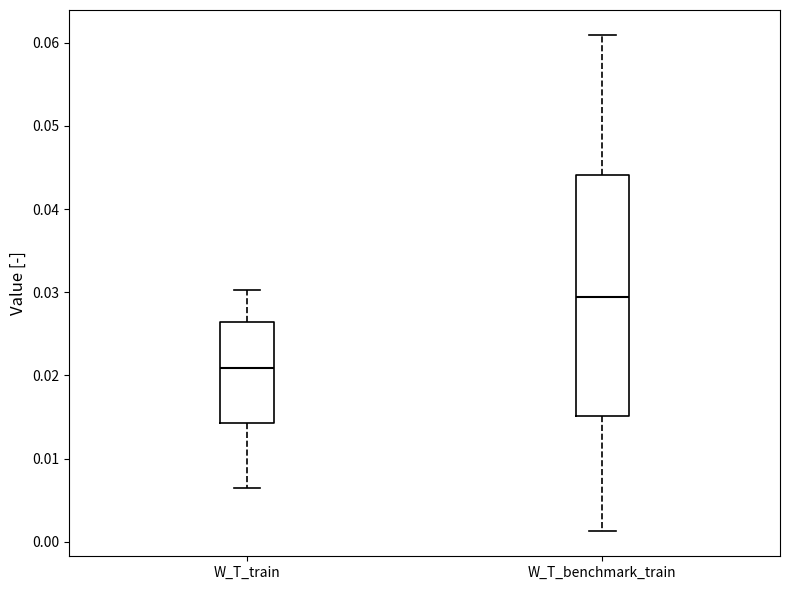

Which box is the tallest, from its lower edge to its upper edge?

W_T_benchmark_train